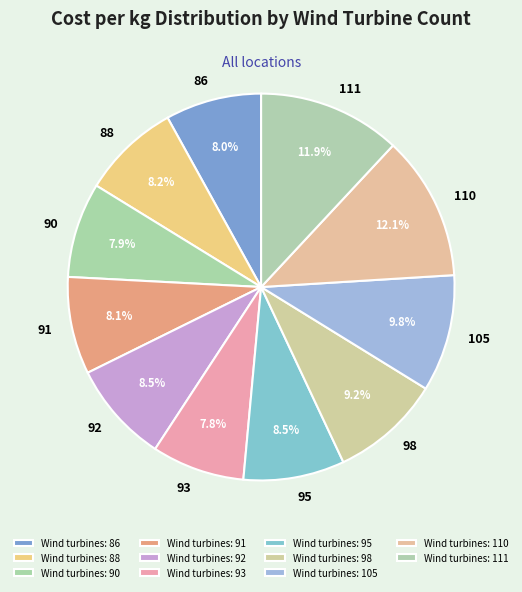

How many segments does this pie chart have?

11